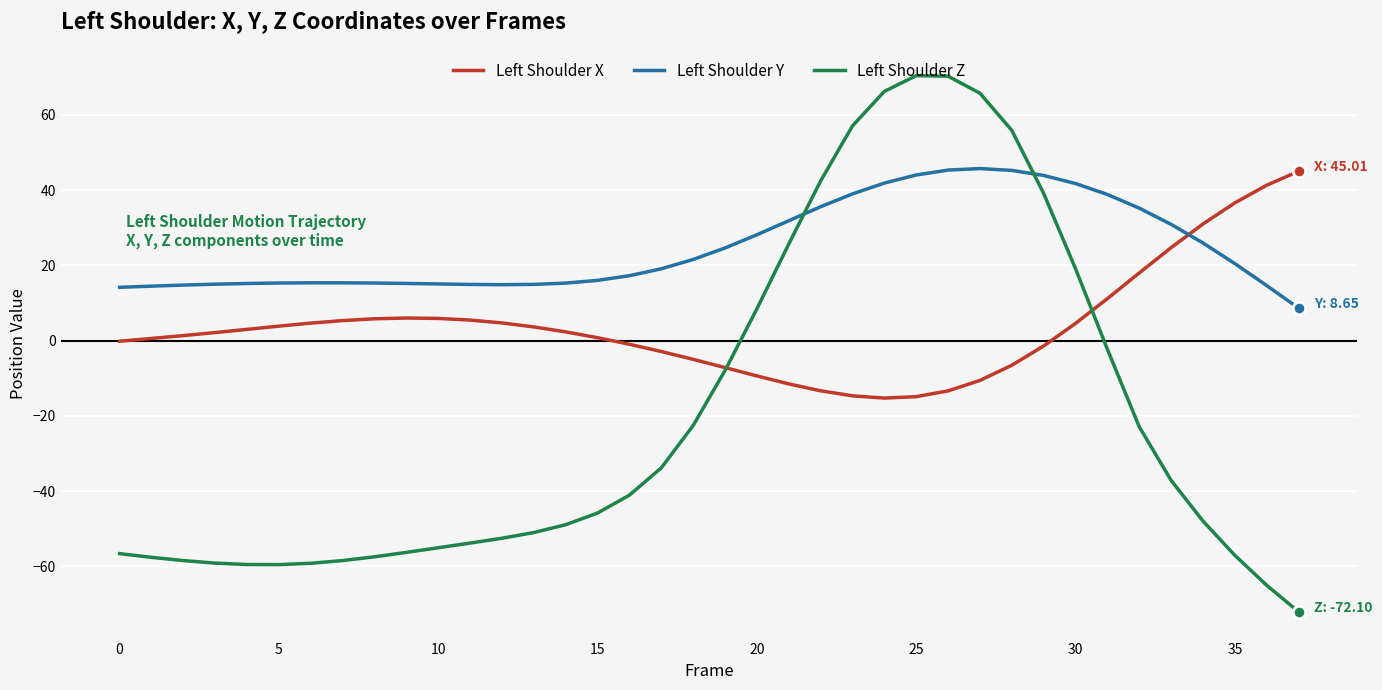

Which series has the largest range (max minus min)?

Left Shoulder Z